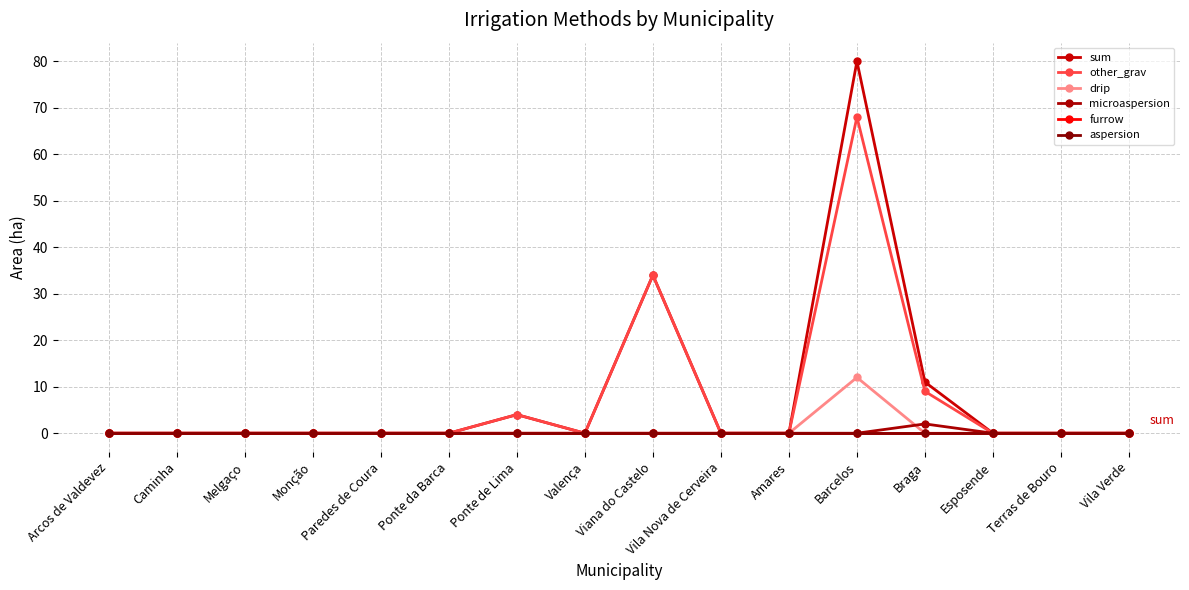

Reading right to left, extract all data points from this chart.

sum: Vila Verde=0	Terras de Bouro=0	Esposende=0	Braga=11	Barcelos=80	Amares=0	Vila Nova de Cerveira=0	Viana do Castelo=34	Valença=0	Ponte de Lima=4	Ponte da Barca=0	Paredes de Coura=0	Monção=0	Melgaço=0	Caminha=0	Arcos de Valdevez=0
other_grav: Vila Verde=0	Terras de Bouro=0	Esposende=0	Braga=9	Barcelos=68	Amares=0	Vila Nova de Cerveira=0	Viana do Castelo=34	Valença=0	Ponte de Lima=4	Ponte da Barca=0	Paredes de Coura=0	Monção=0	Melgaço=0	Caminha=0	Arcos de Valdevez=0
drip: Vila Verde=0	Terras de Bouro=0	Esposende=0	Braga=0	Barcelos=12	Amares=0	Vila Nova de Cerveira=0	Viana do Castelo=0	Valença=0	Ponte de Lima=0	Ponte da Barca=0	Paredes de Coura=0	Monção=0	Melgaço=0	Caminha=0	Arcos de Valdevez=0
microaspersion: Vila Verde=0	Terras de Bouro=0	Esposende=0	Braga=2	Barcelos=0	Amares=0	Vila Nova de Cerveira=0	Viana do Castelo=0	Valença=0	Ponte de Lima=0	Ponte da Barca=0	Paredes de Coura=0	Monção=0	Melgaço=0	Caminha=0	Arcos de Valdevez=0
furrow: Vila Verde=0	Terras de Bouro=0	Esposende=0	Braga=0	Barcelos=0	Amares=0	Vila Nova de Cerveira=0	Viana do Castelo=0	Valença=0	Ponte de Lima=0	Ponte da Barca=0	Paredes de Coura=0	Monção=0	Melgaço=0	Caminha=0	Arcos de Valdevez=0
aspersion: Vila Verde=0	Terras de Bouro=0	Esposende=0	Braga=0	Barcelos=0	Amares=0	Vila Nova de Cerveira=0	Viana do Castelo=0	Valença=0	Ponte de Lima=0	Ponte da Barca=0	Paredes de Coura=0	Monção=0	Melgaço=0	Caminha=0	Arcos de Valdevez=0